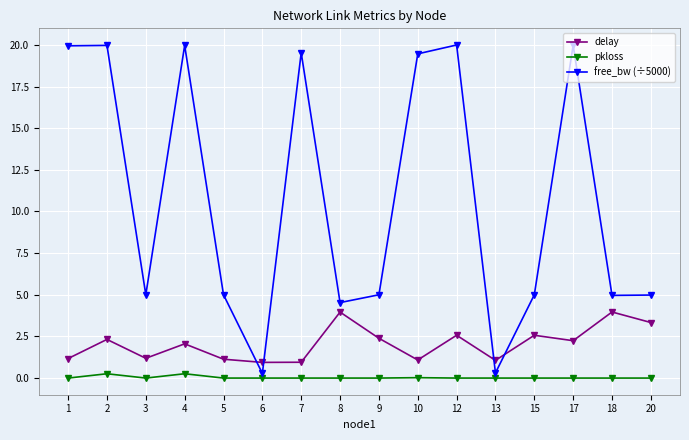

Where does the delay series first go above 2?

2